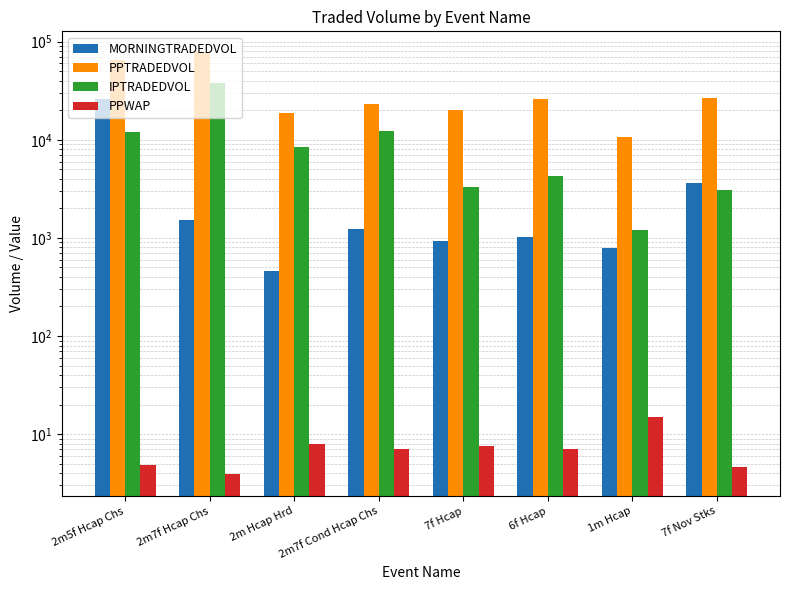

The IPTRADEDVOL series shows 1333.6 at 7f Hcap. True or false?

False